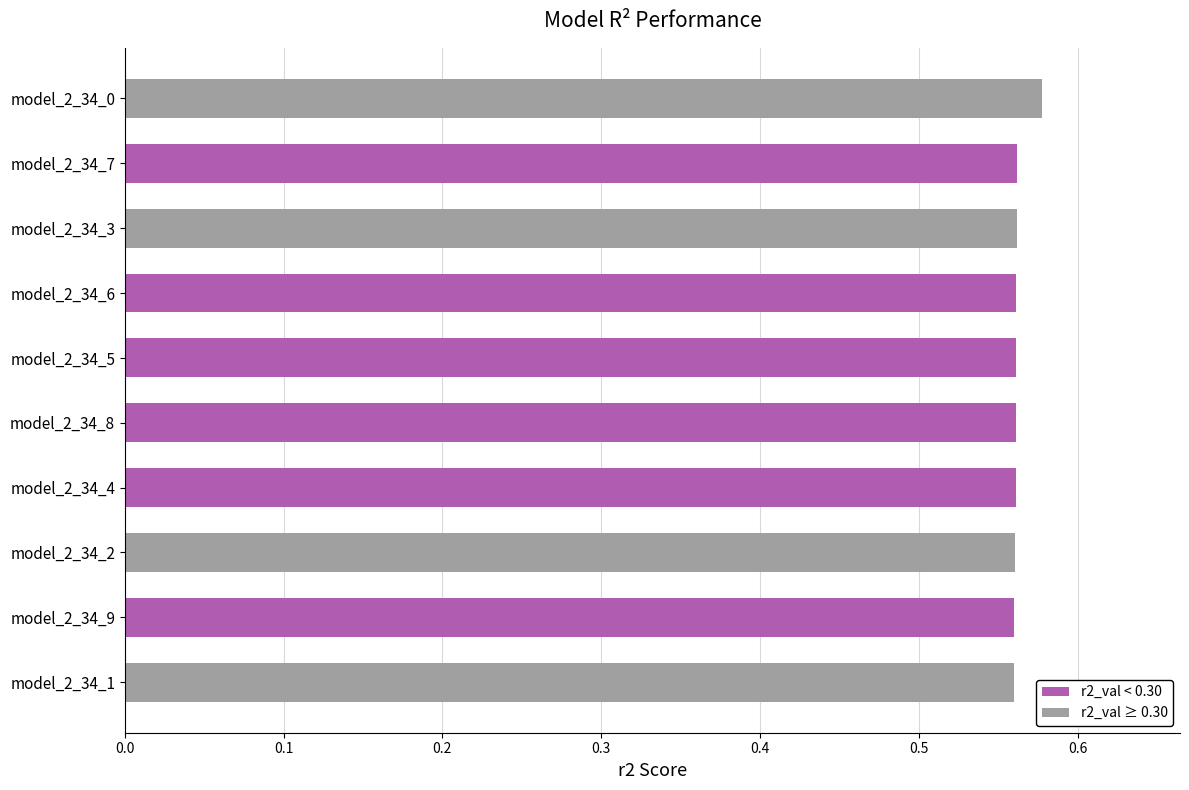

Which has a higher value, model_2_34_3 or model_2_34_0?

model_2_34_0